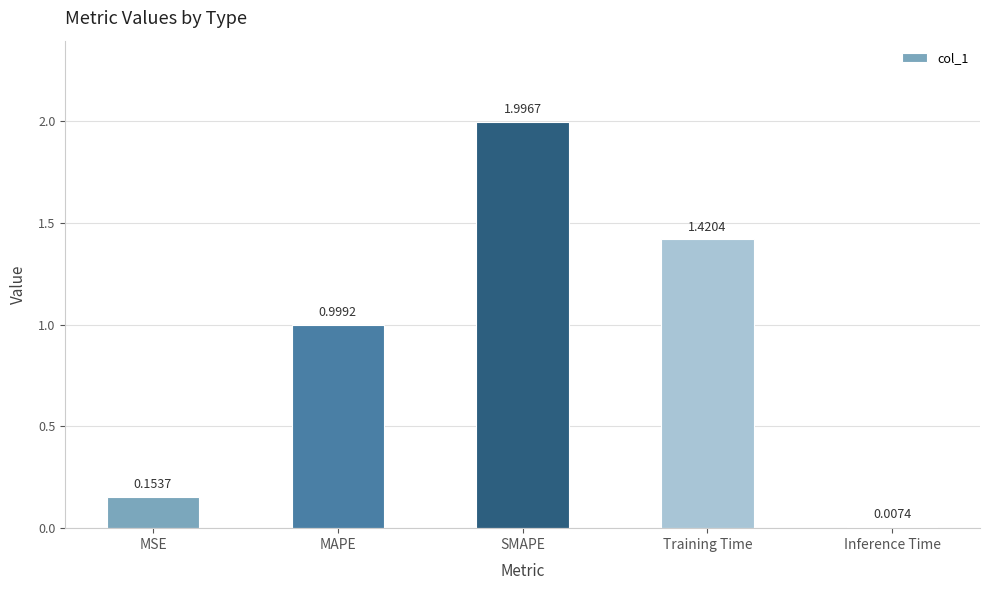

Does the chart contain stacked bars?

No